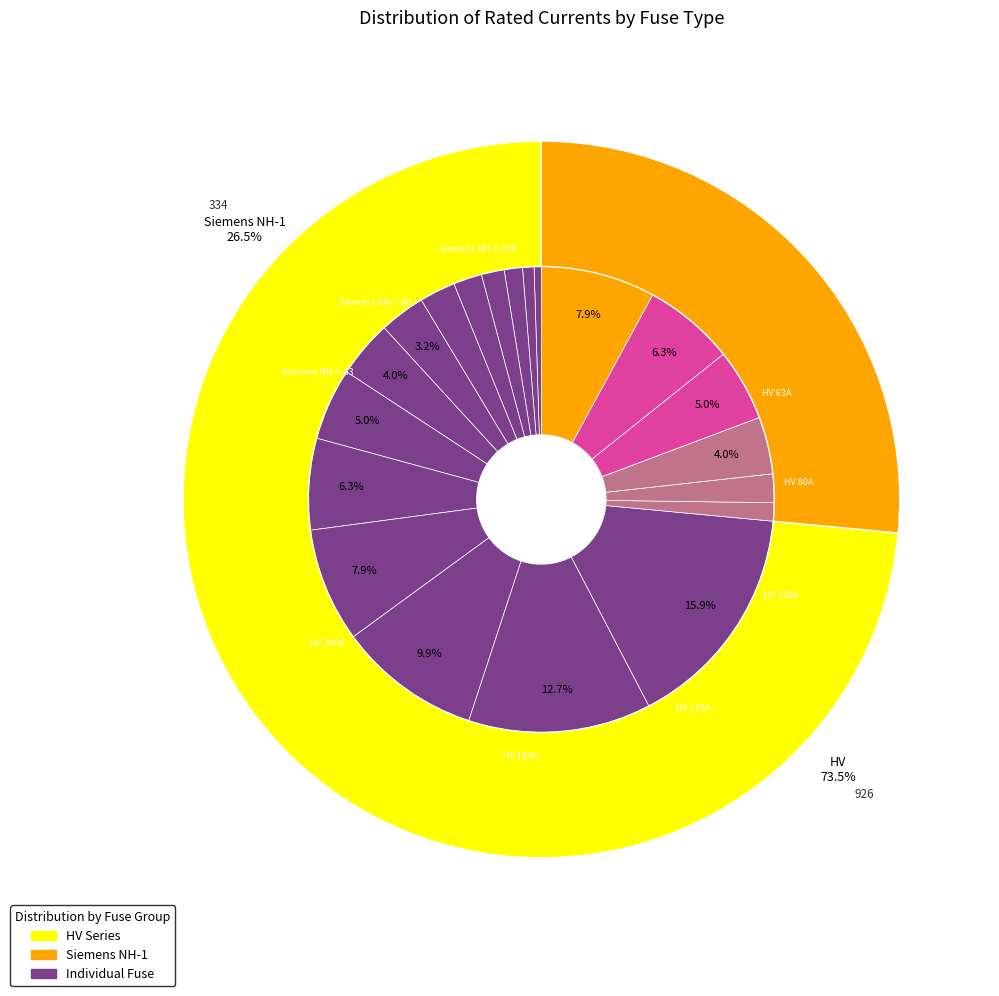

Count the number of slices in the pie.

20